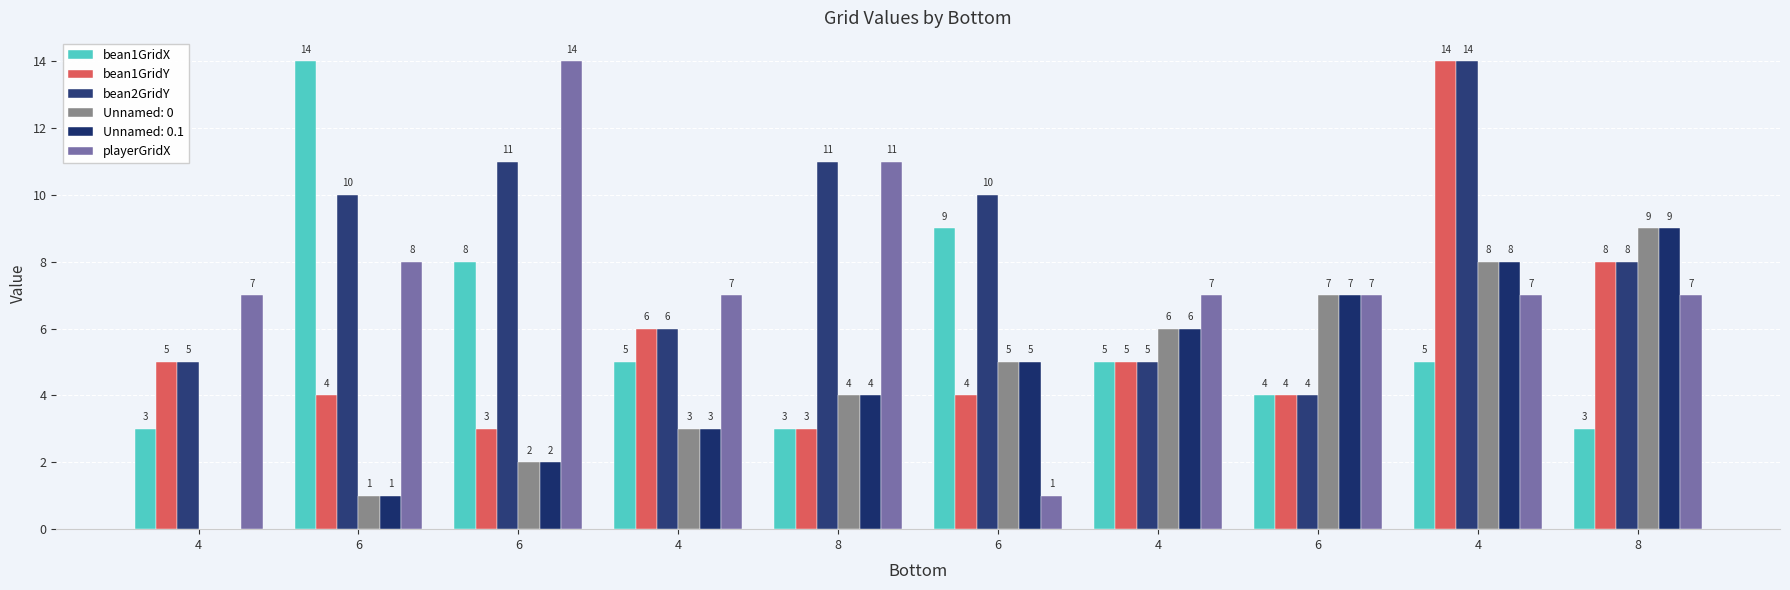

What is the difference between the second highest and minimum values in the playerGridX series?

10